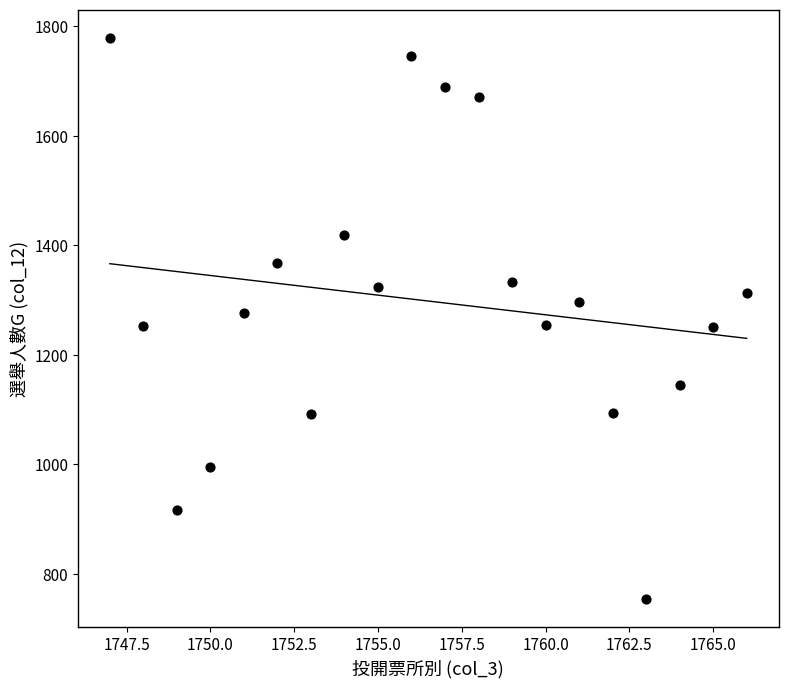

What is the range of X values (max minus min)?

19